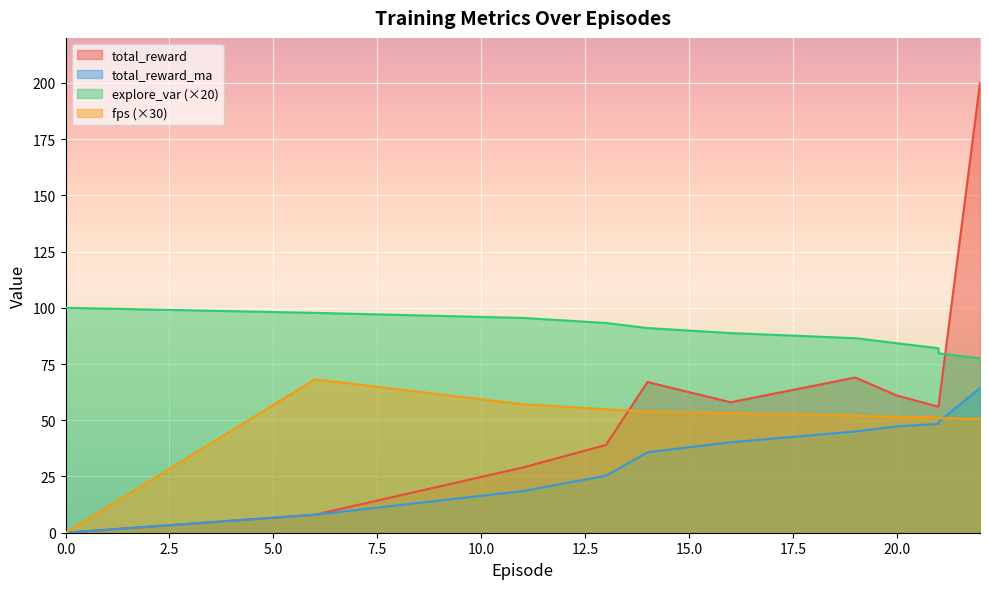

True or false: total_reward_ma has a value of 40.2 at 16.0.

True